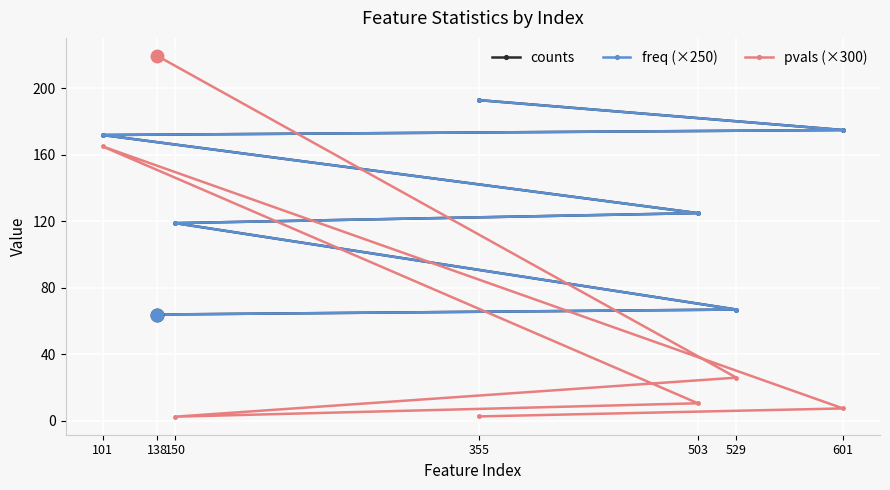

Which series changed the most between 355 and 150?

counts